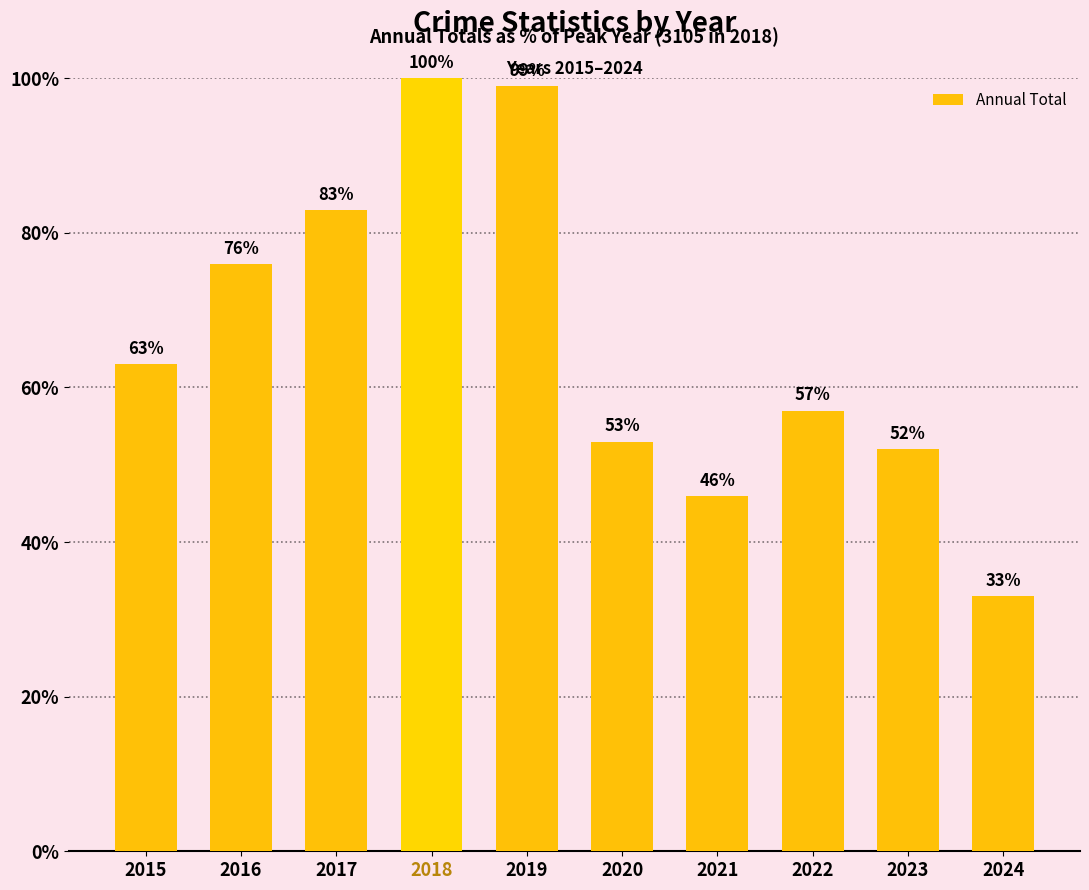

What is the smallest value displayed?

33